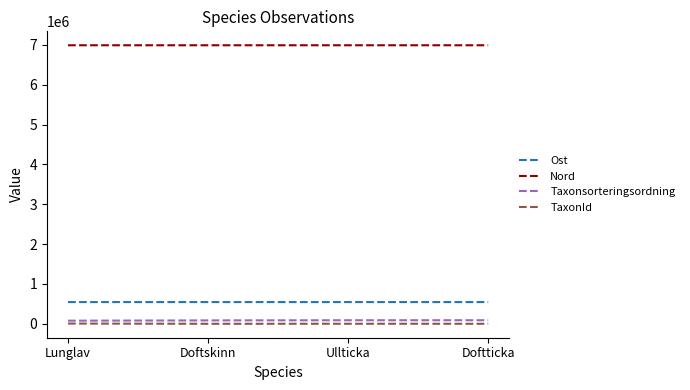

The value of Ost at Doftticka is 968738.5. True or false?

False